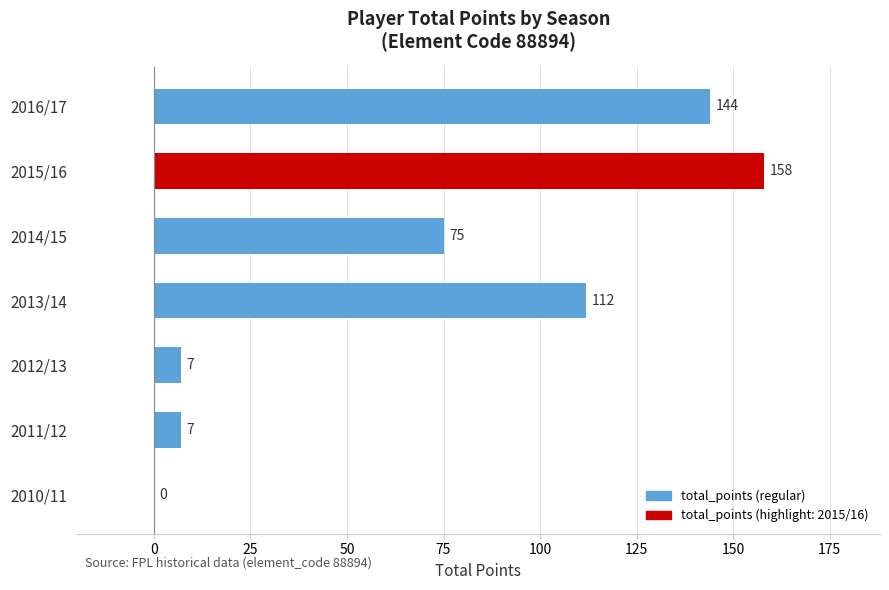

Which label corresponds to the largest value in the chart?

2015/16